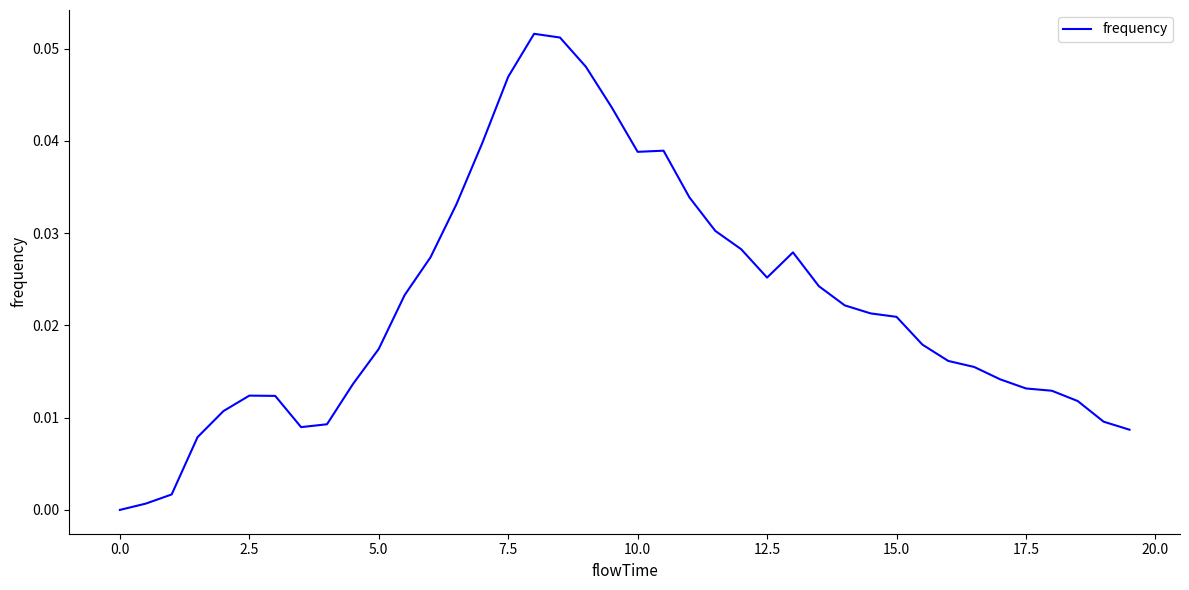

Which has a higher value, 10.0 or 7.5?

7.5